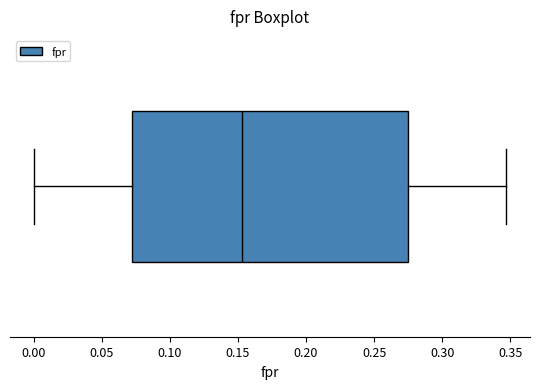

Transcribe this box plot: give where the median line is, the range the box spans, and where the two whiskers end, as read against the x-axis. The values are not printed on the chart, so give them approximately, as read against the axis.

median 0.155, box 0.070 to 0.275, whiskers 0.000 to 0.345